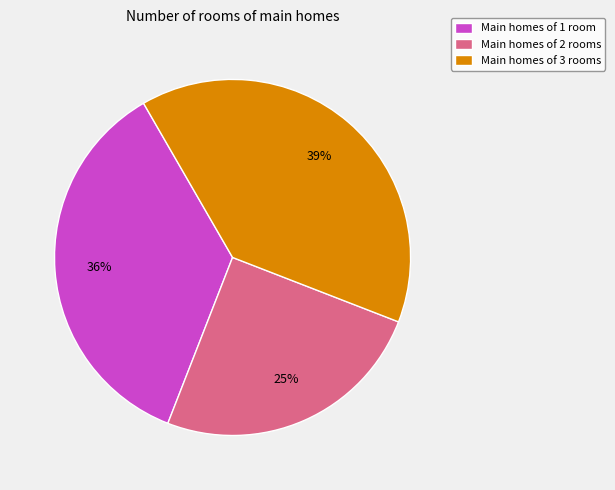

Approximately how many times larger is the value at Main homes of 1 room compared to Main homes of 2 rooms?

1.4